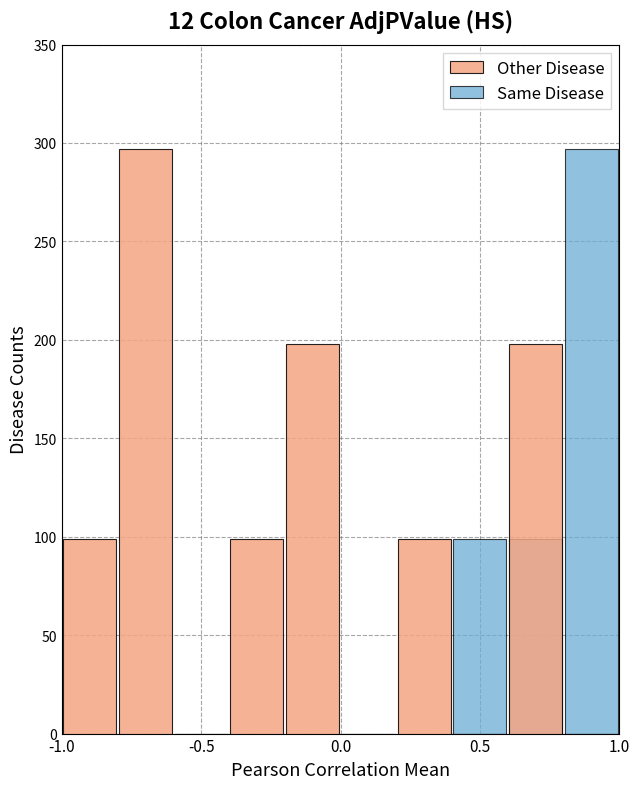

Reading left to right, what are all the values shown in this chart?

Other Disease: 99	297	0	99	198	0	99	0	198	0
Same Disease: 0	0	0	0	0	0	0	99	99	297